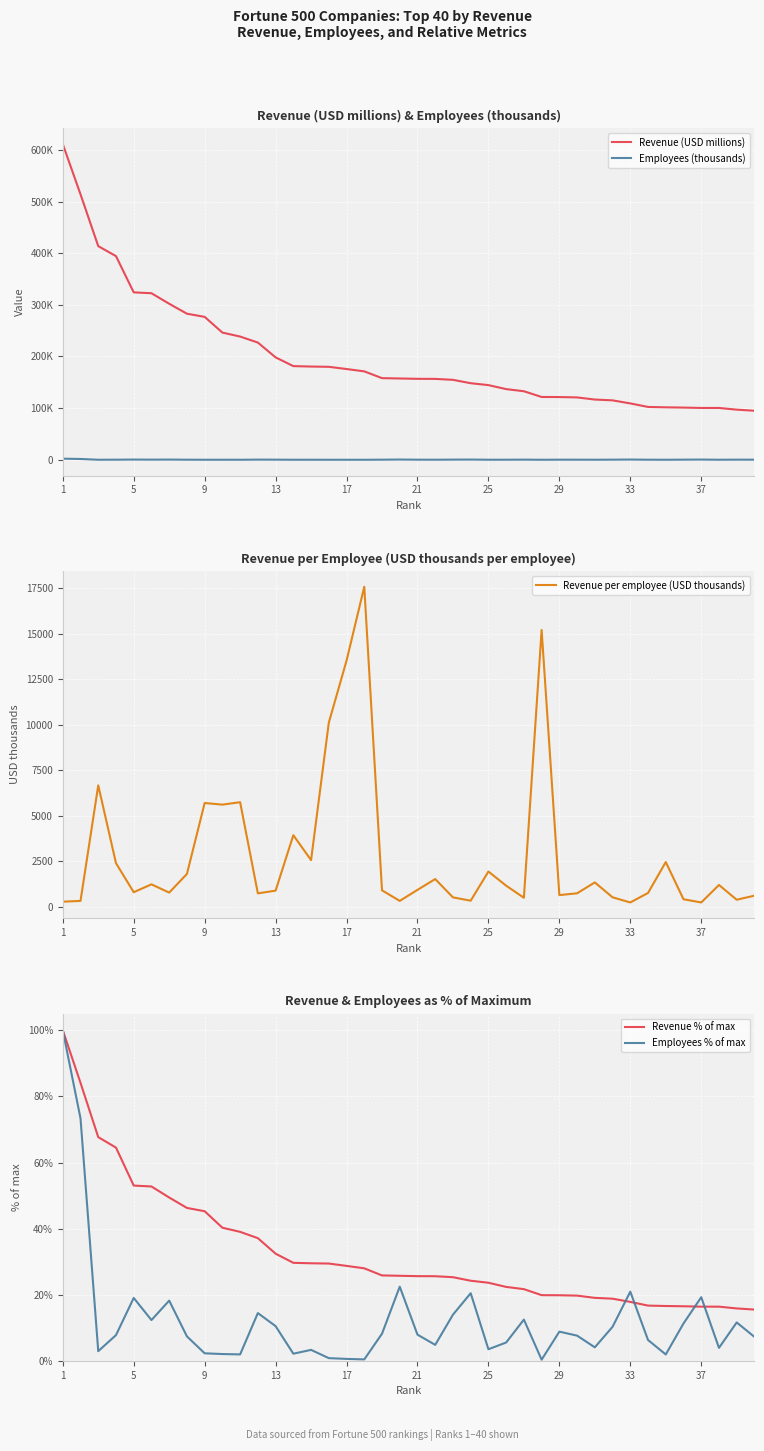

How many data points does each series have?

40